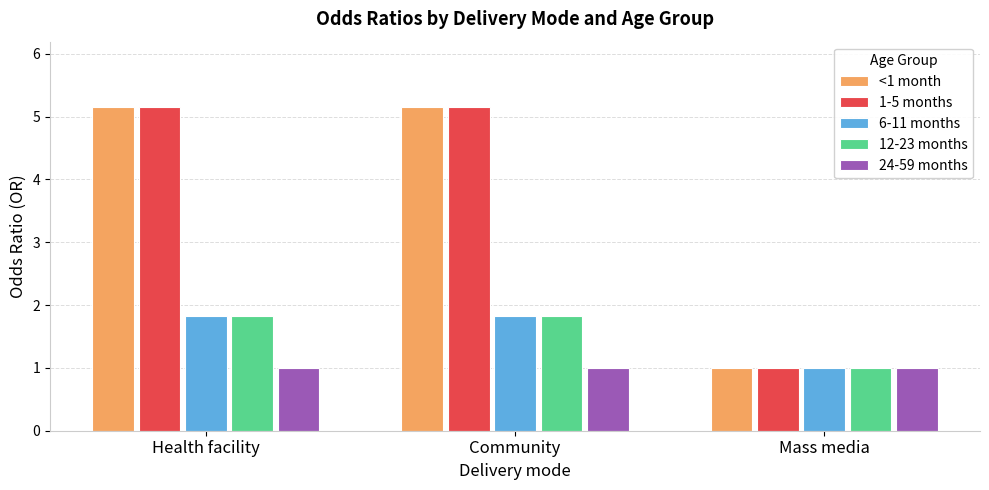

Reading right to left, what are all the values shown in this chart?

<1 month: Mass media=1.0	Community=5.2	Health facility=5.2
1-5 months: Mass media=1.0	Community=5.2	Health facility=5.2
6-11 months: Mass media=1.0	Community=1.8	Health facility=1.8
12-23 months: Mass media=1.0	Community=1.8	Health facility=1.8
24-59 months: Mass media=1.0	Community=1.0	Health facility=1.0